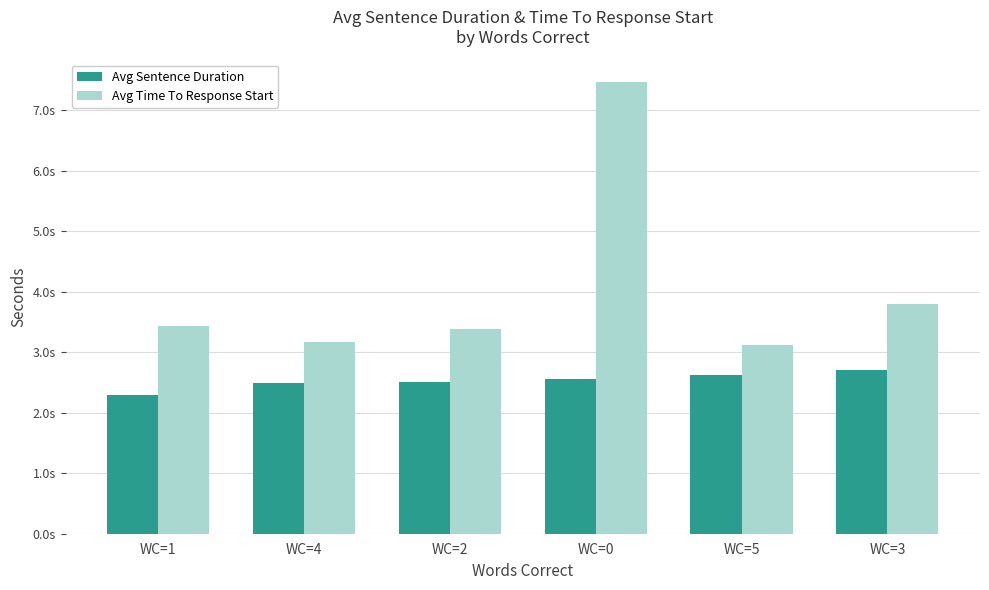

What are all the series names shown in the legend?

Avg Sentence Duration, Avg Time To Response Start